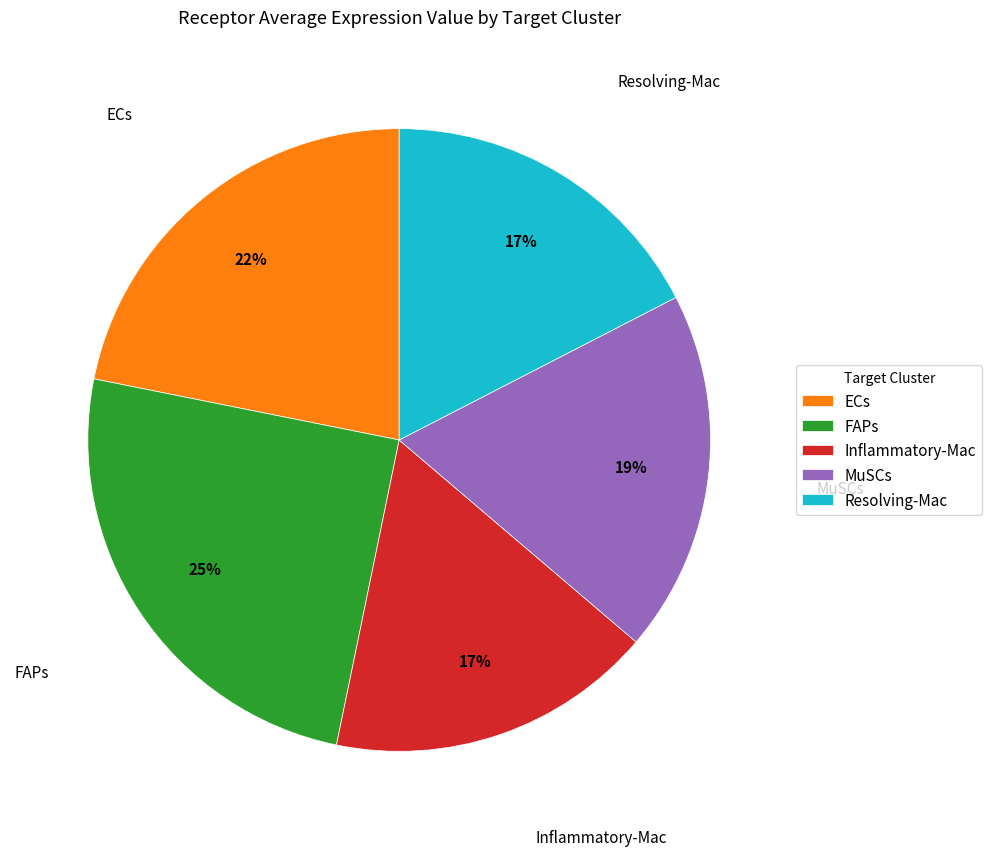

How many segments does this pie chart have?

5